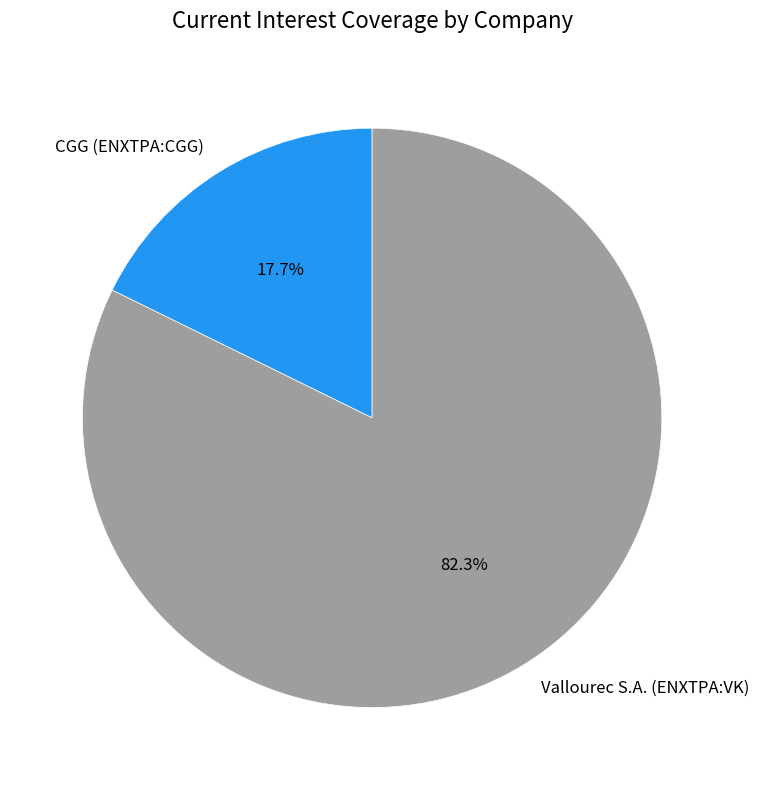

To the nearest percent, what is the difference between the largest and smallest slice percentages?

65%